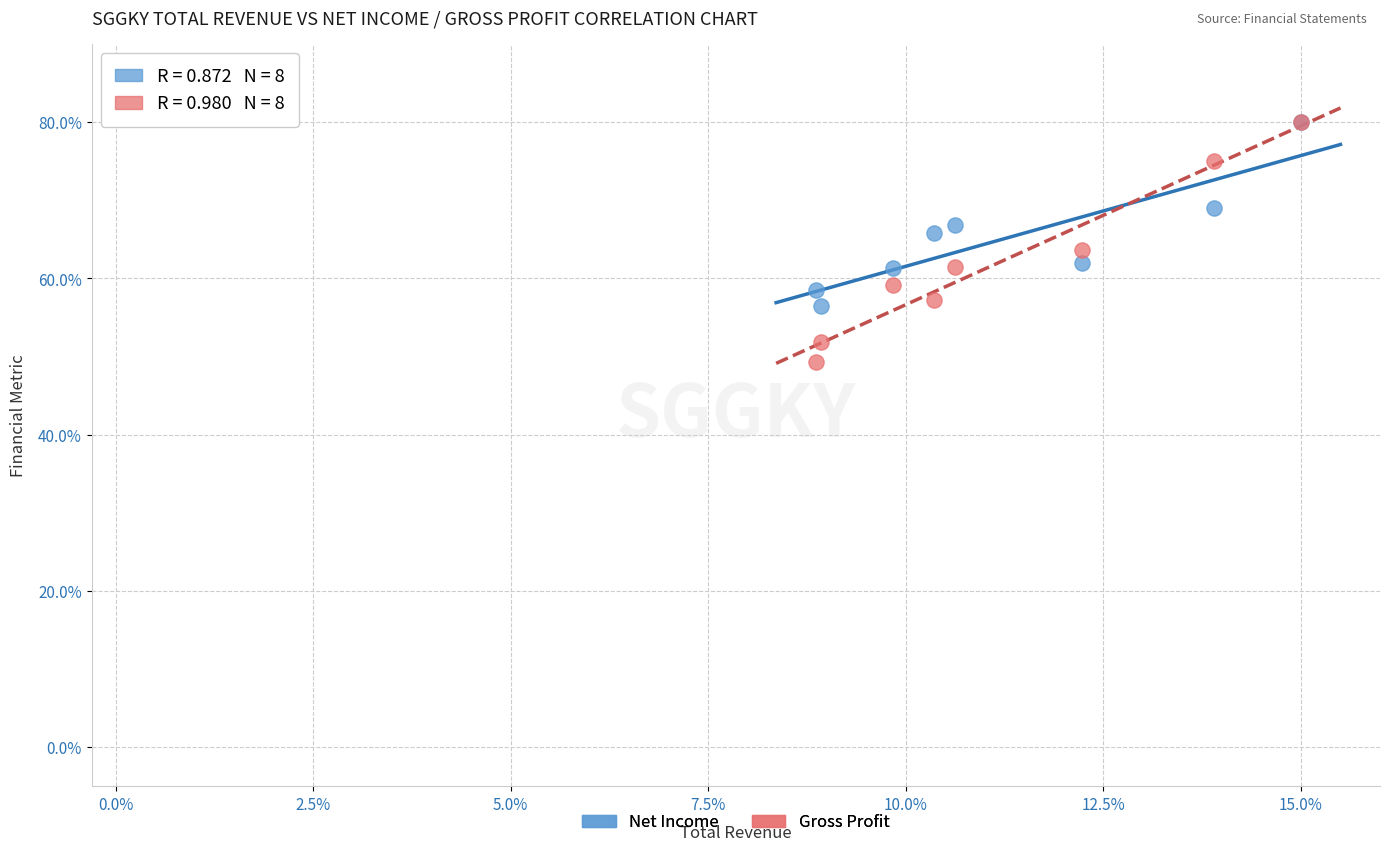

Which series contains the lowest Y value?

Gross Profit